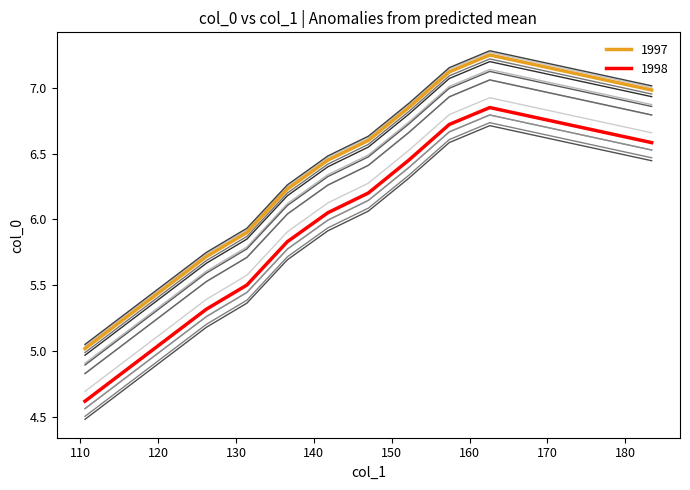

Does the chart have visible grid lines?

No